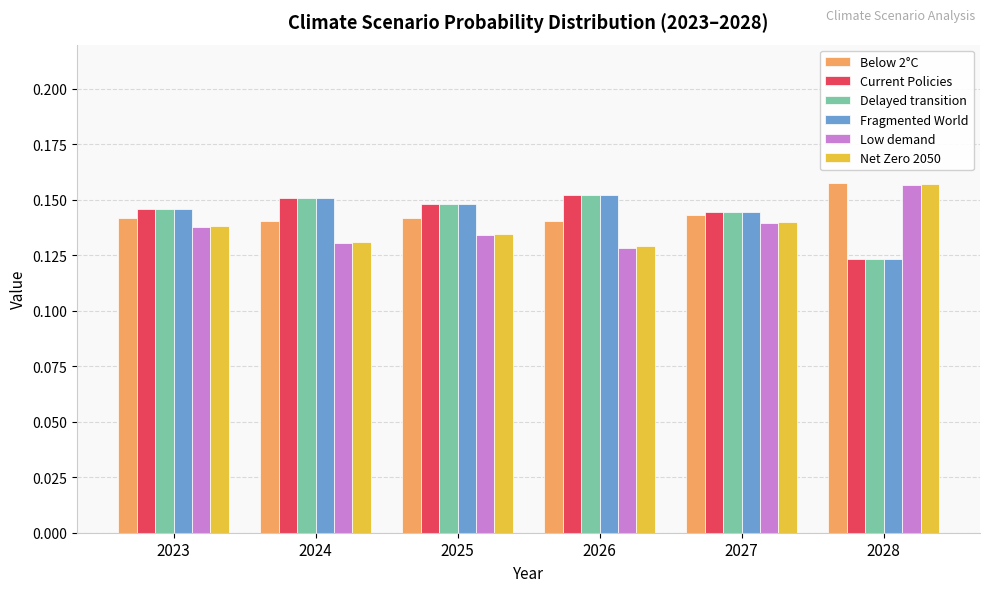

How many bars are there in total?

36